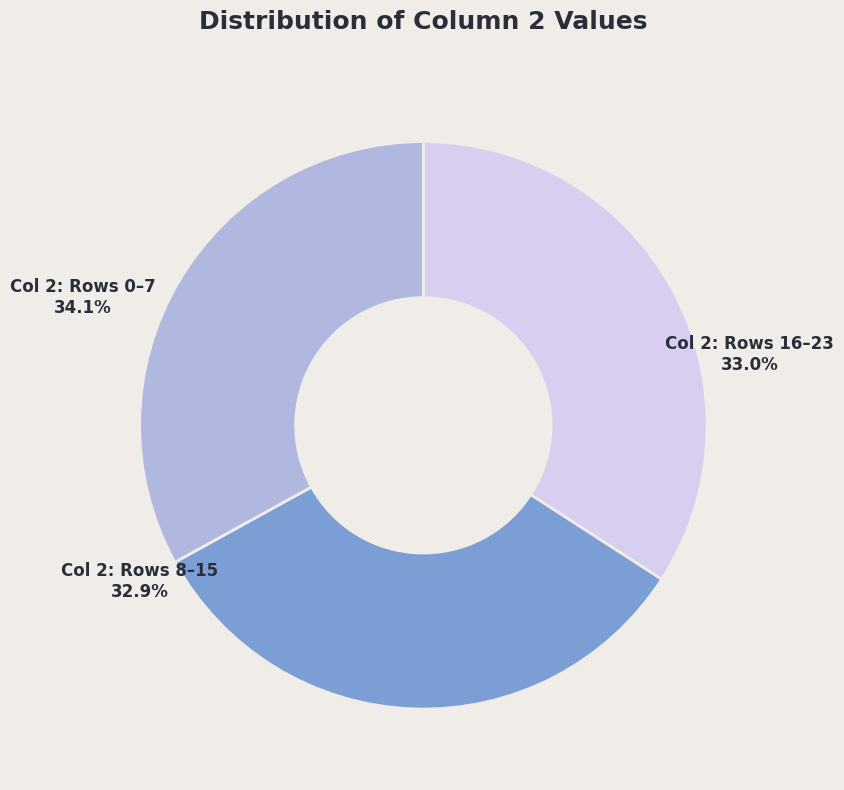

Which slice is the largest?

Row 4